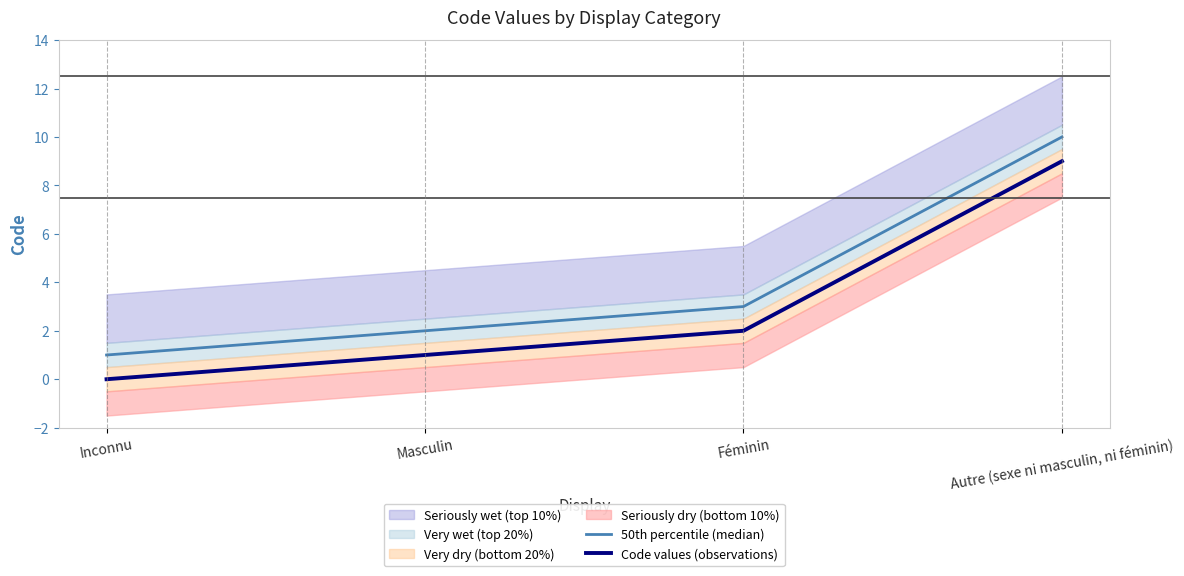

True or false: 50th percentile (median) and Code values (observations) intersect in this chart.

False